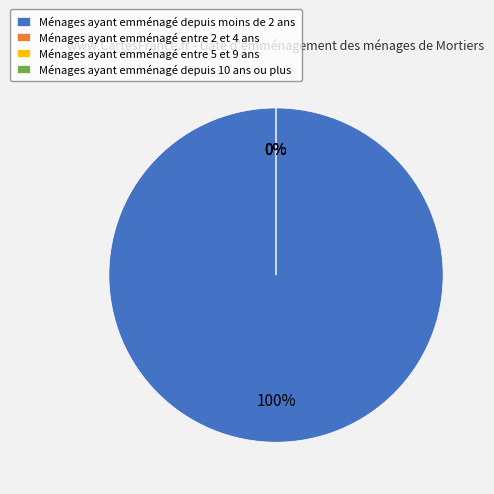

Count the number of slices in the pie.

4